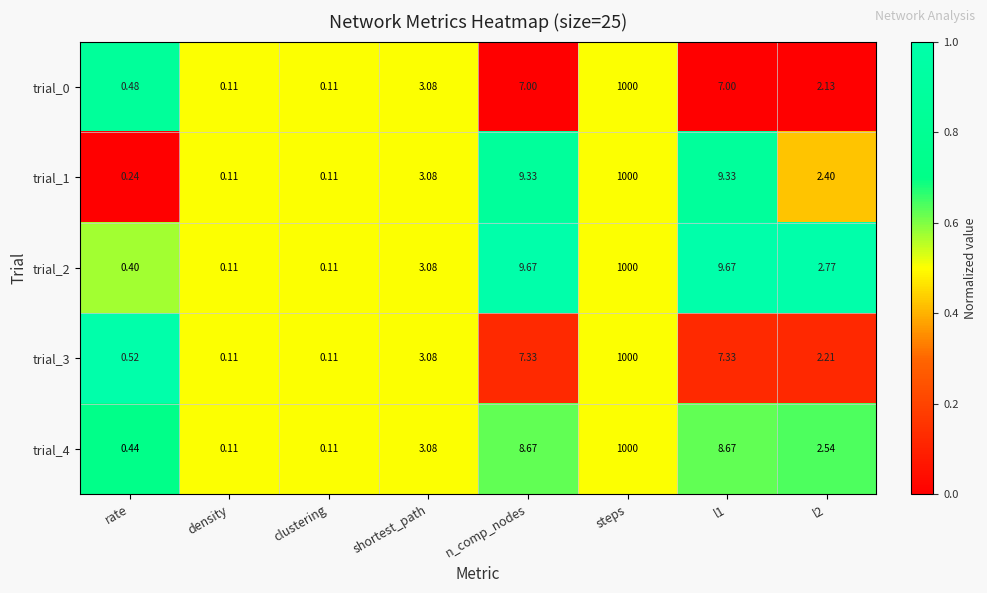

Where does the trial_2 series first go above 3?

shortest_path